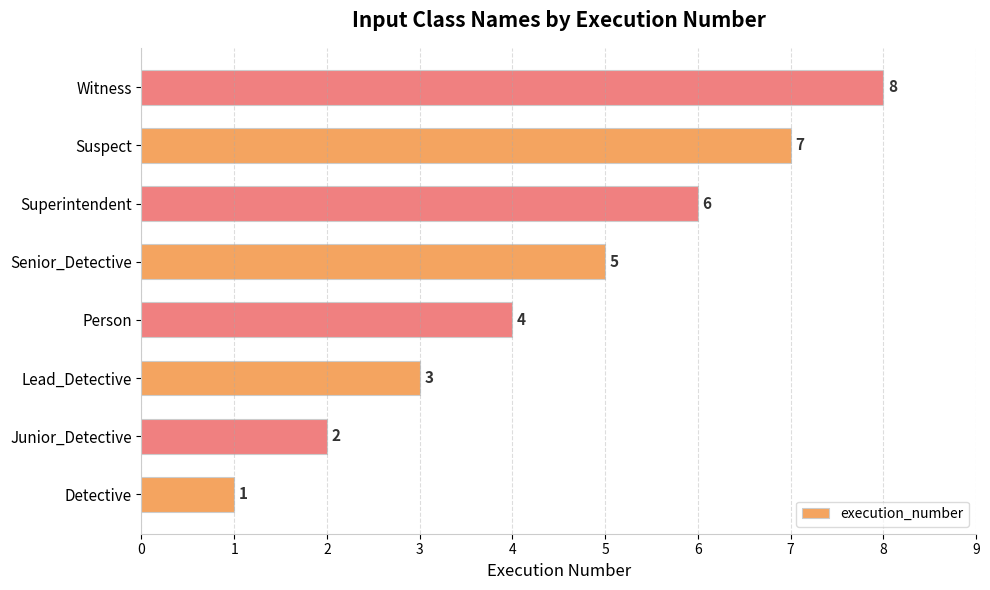

Is it true that the value at Lead_Detective is 3?

True